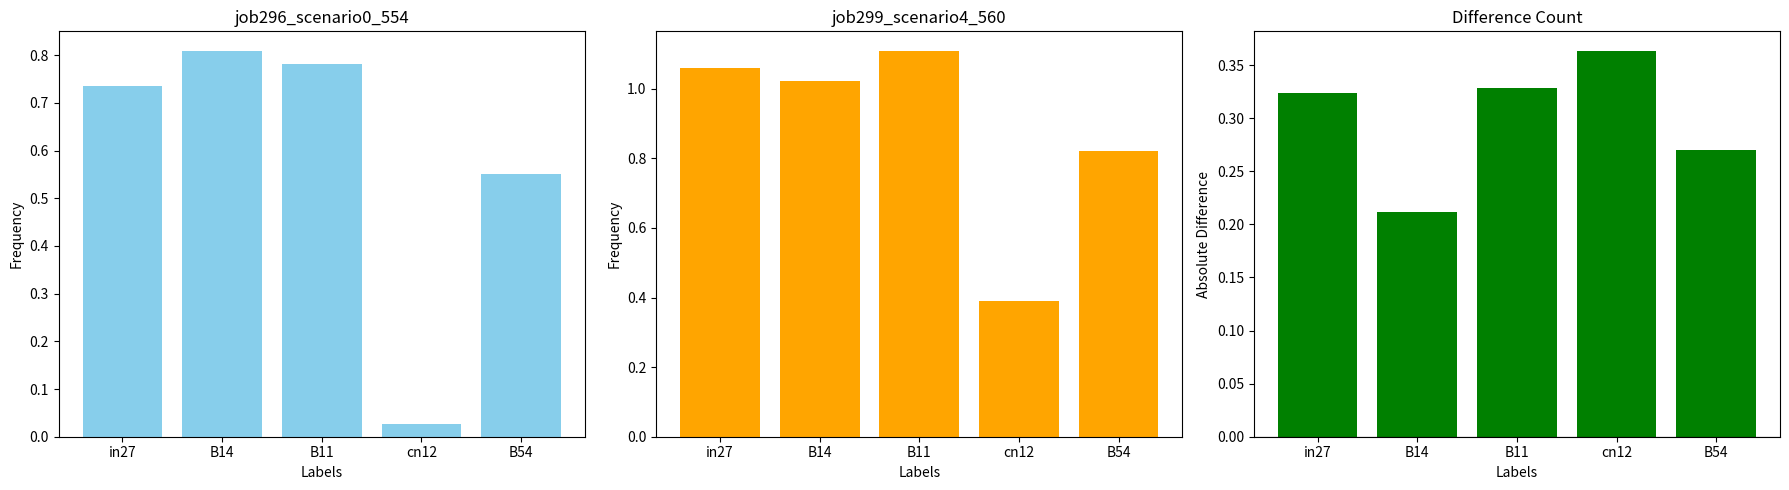

The value of job299_scenario4_560 at in27 is 1.1. True or false?

True